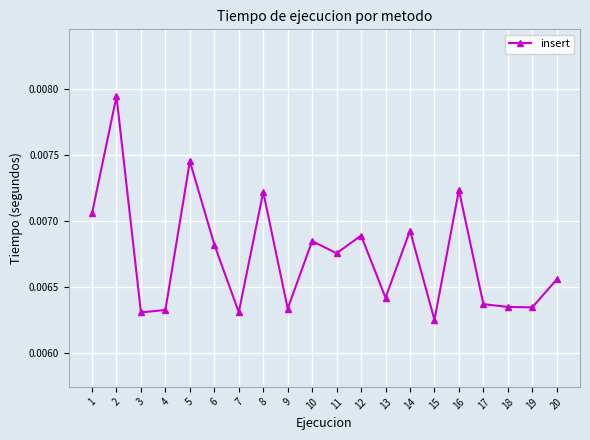

What is the sum of all values?

0.1